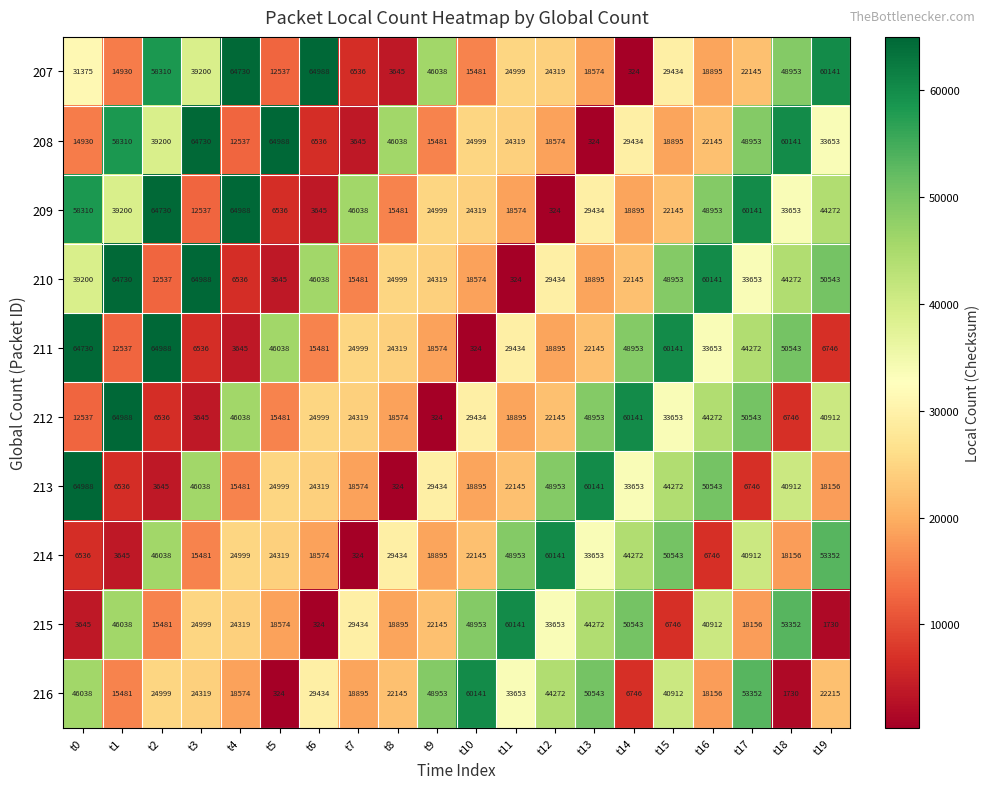

Is it true that 207 equals 22145 at t17?

True